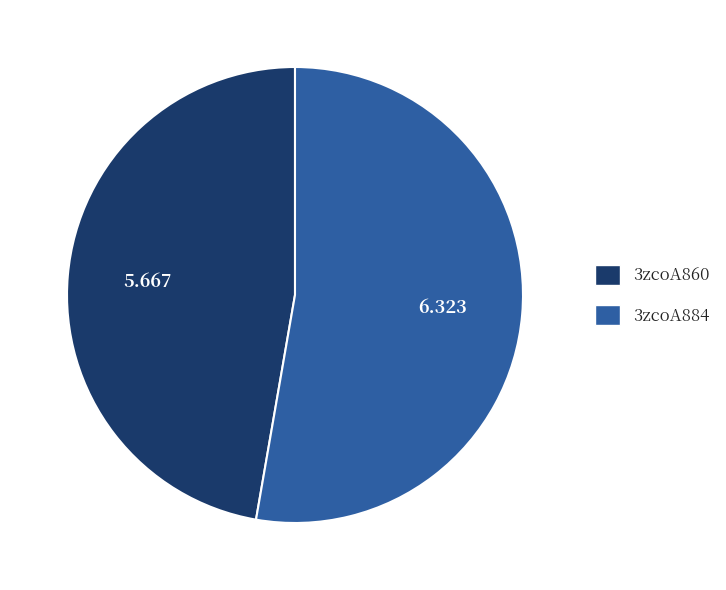

What is the ratio of the value at 3zcoA884 to the value at 3zcoA860?

1.1